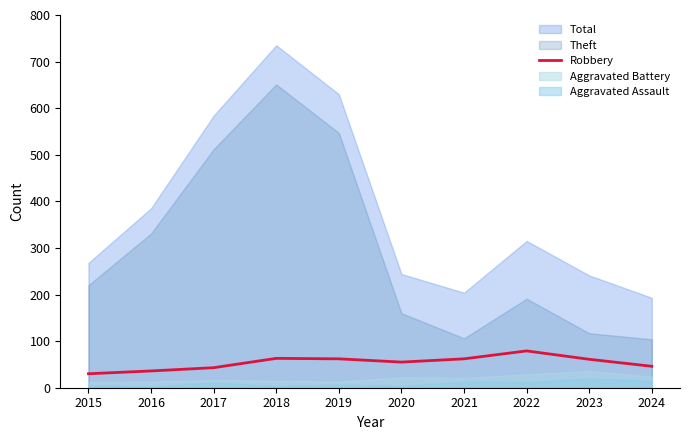

What is the minimum value for Robbery?

30